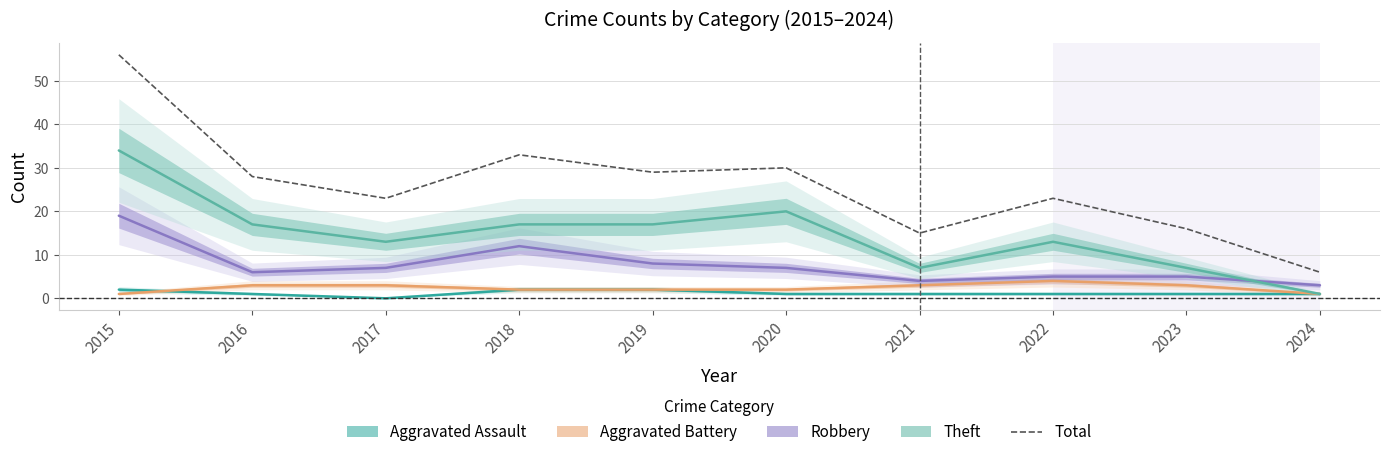

What is the change in value from 2018 to 2024?

-27